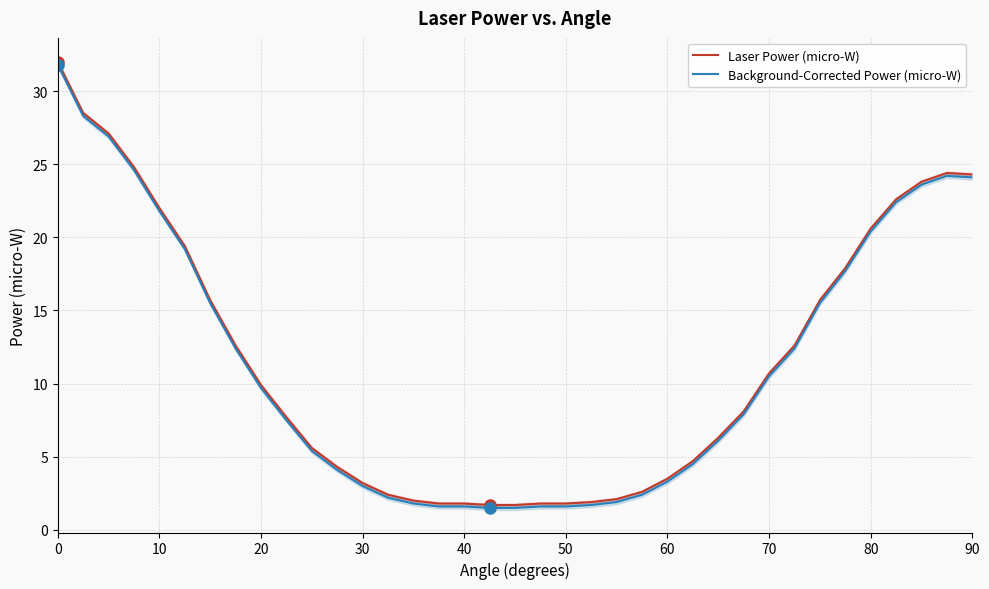

The Background-Corrected Power (micro-W) series shows 1.6 at 40. True or false?

True